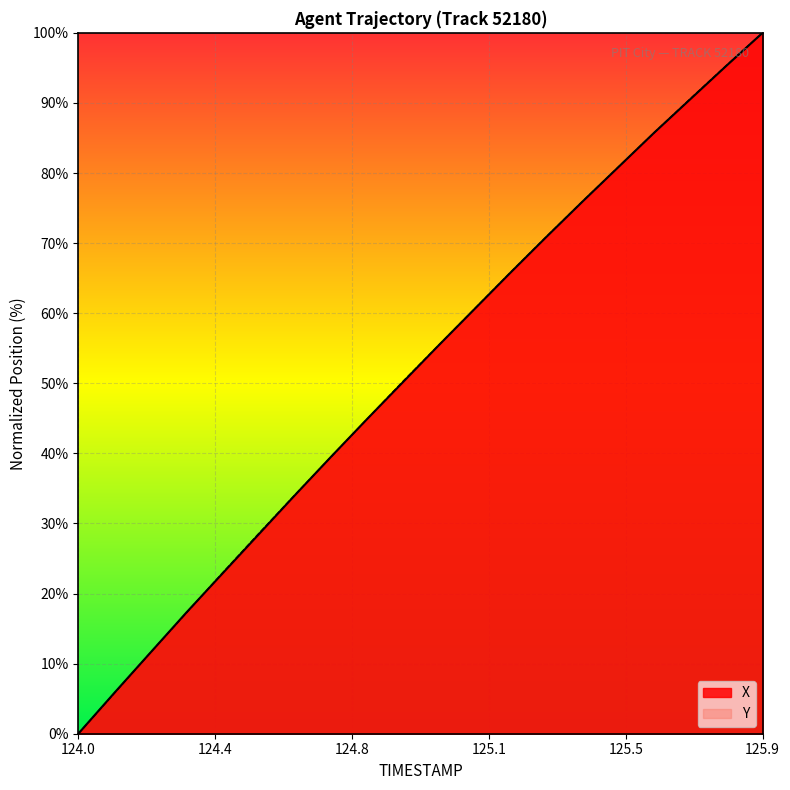

Reading right to left, list all the values displayed in this chart.

X: 100.0	95.3	90.6	85.8	80.9	75.9	70.9	65.8	60.6	55.4	50.1	44.8	39.4	34.0	28.4	22.8	17.3	11.6	5.8	0.0
Y: 100.0	95.4	90.6	85.8	80.9	75.9	70.9	65.8	60.6	55.4	50.2	44.8	39.4	34.0	28.5	22.9	17.2	11.6	5.8	0.0